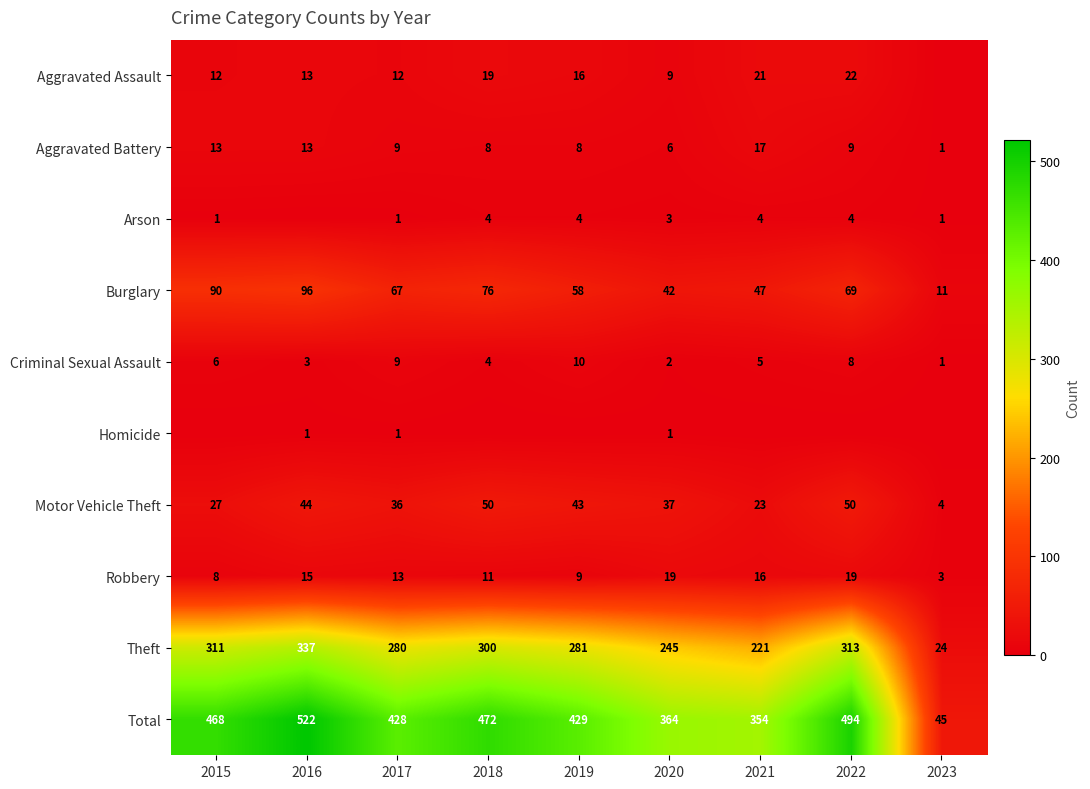

What is the difference between the Total values at 2021 and 2015?

114